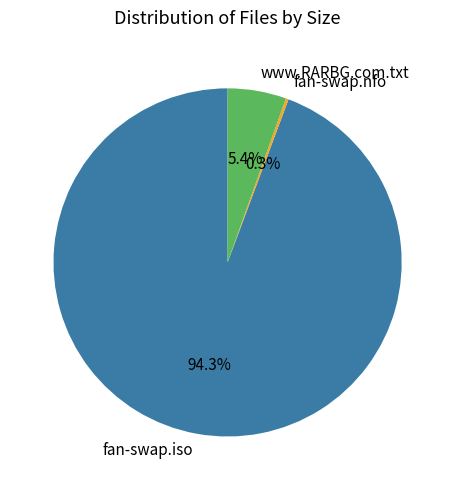

Between www.RARBG.com.txt and fan-swap.iso, which is larger?

fan-swap.iso